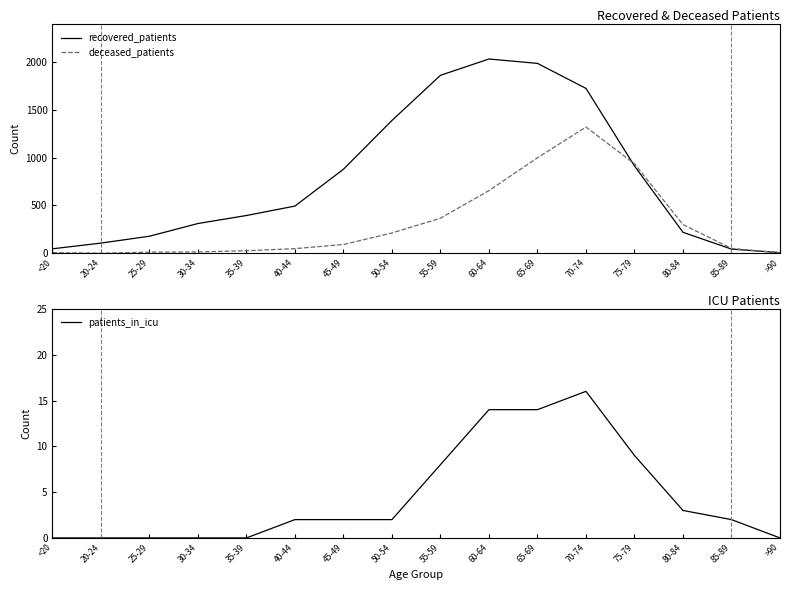

What is the sum of all deceased_patients values?

5043